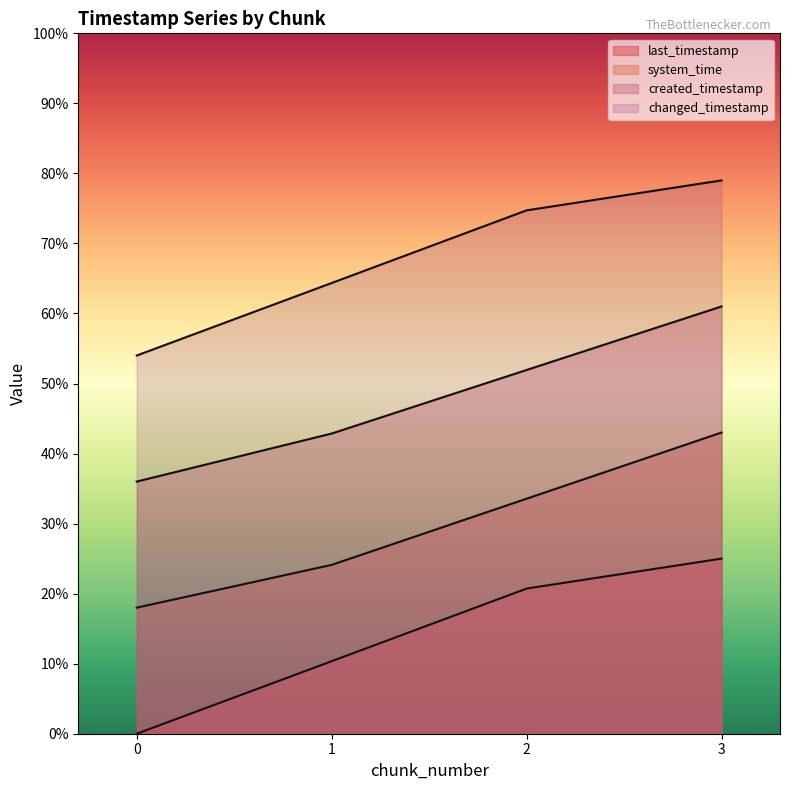

What value does the changed_timestamp series have at 3?

0.8